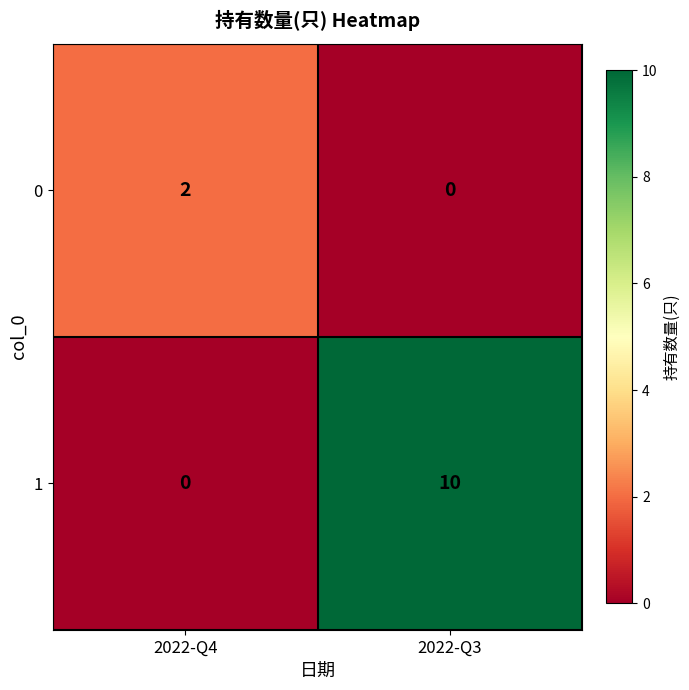

List the series in order of their overall mean, highest first.

1, 0